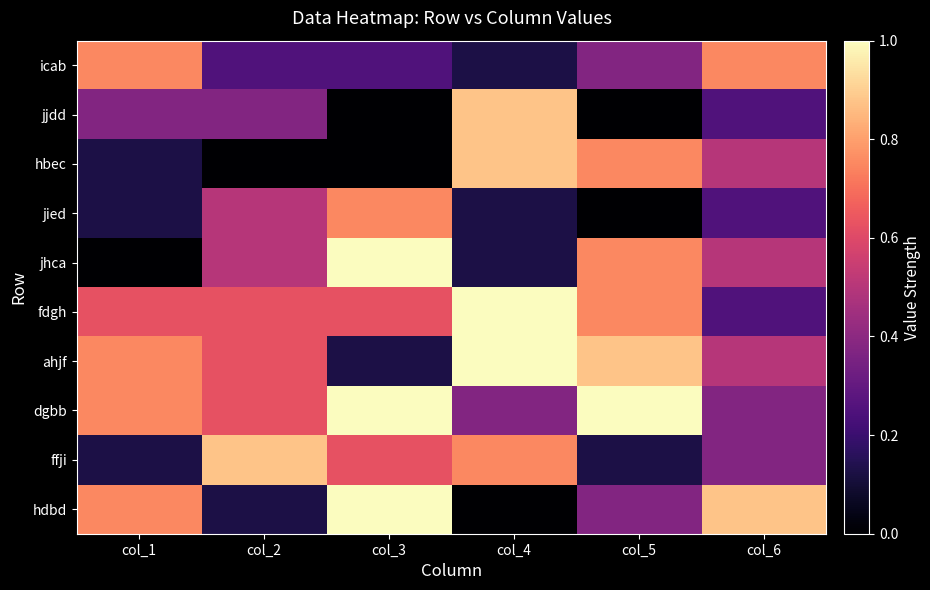

Reading left to right, extract all data points from this chart.

hdbd: col_1=0.8	col_2=0.1	col_3=1.0	col_4=0.0	col_5=0.4	col_6=0.9
ffji: col_1=0.1	col_2=0.9	col_3=0.6	col_4=0.8	col_5=0.1	col_6=0.4
dgbb: col_1=0.8	col_2=0.6	col_3=1.0	col_4=0.4	col_5=1.0	col_6=0.4
ahjf: col_1=0.8	col_2=0.6	col_3=0.1	col_4=1.0	col_5=0.9	col_6=0.5
fdgh: col_1=0.6	col_2=0.6	col_3=0.6	col_4=1.0	col_5=0.8	col_6=0.2
jhca: col_1=0.0	col_2=0.5	col_3=1.0	col_4=0.1	col_5=0.8	col_6=0.5
jied: col_1=0.1	col_2=0.5	col_3=0.8	col_4=0.1	col_5=0.0	col_6=0.2
hbec: col_1=0.1	col_2=0.0	col_3=0.0	col_4=0.9	col_5=0.8	col_6=0.5
jjdd: col_1=0.4	col_2=0.4	col_3=0.0	col_4=0.9	col_5=0.0	col_6=0.2
icab: col_1=0.8	col_2=0.2	col_3=0.2	col_4=0.1	col_5=0.4	col_6=0.8